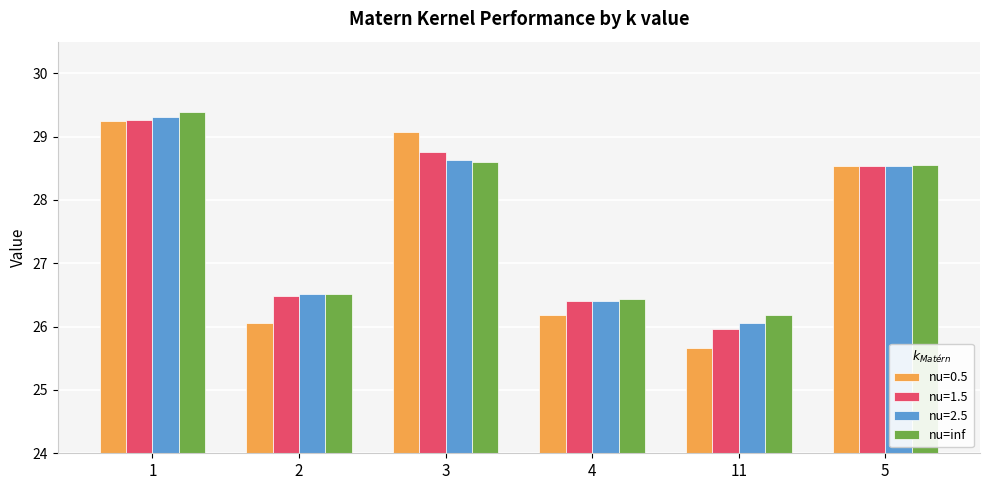

Which series changed the most between 3 and 11?

nu=0.5